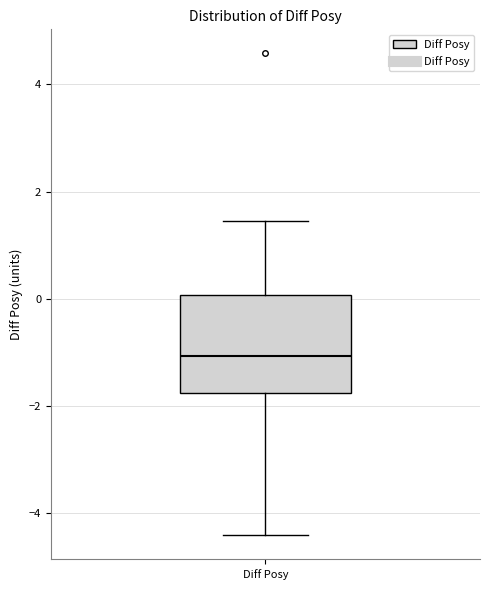

Where does the upper whisker of the box for Diff Posy end on the y-axis? The values are not printed on the chart, so give them approximately, as read against the axis.

1.4